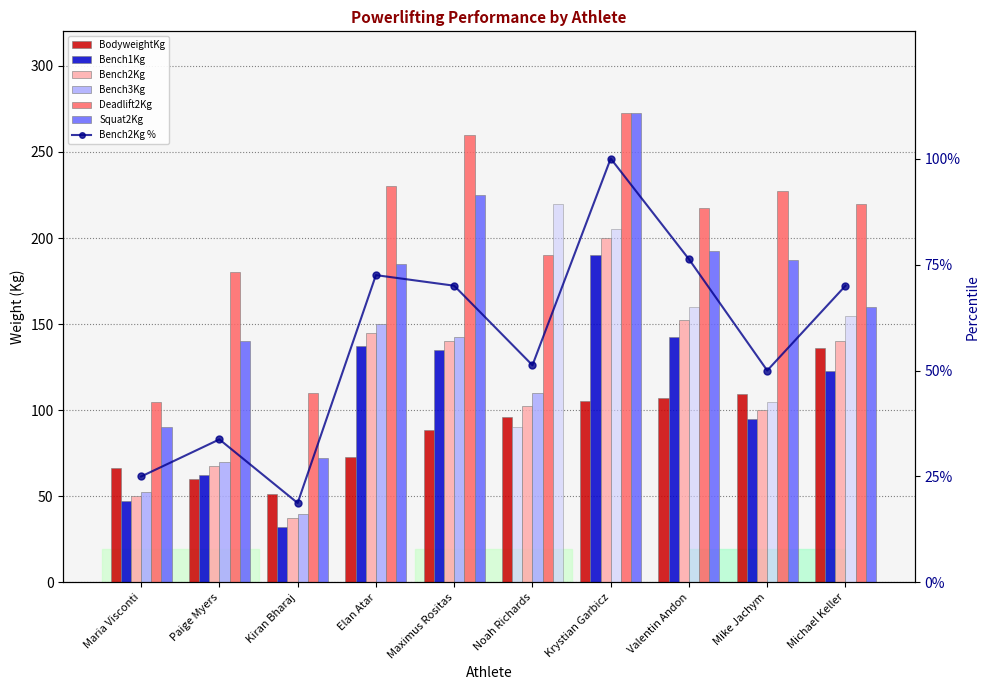

What is the average value of the BodyweightKg series?

89.2